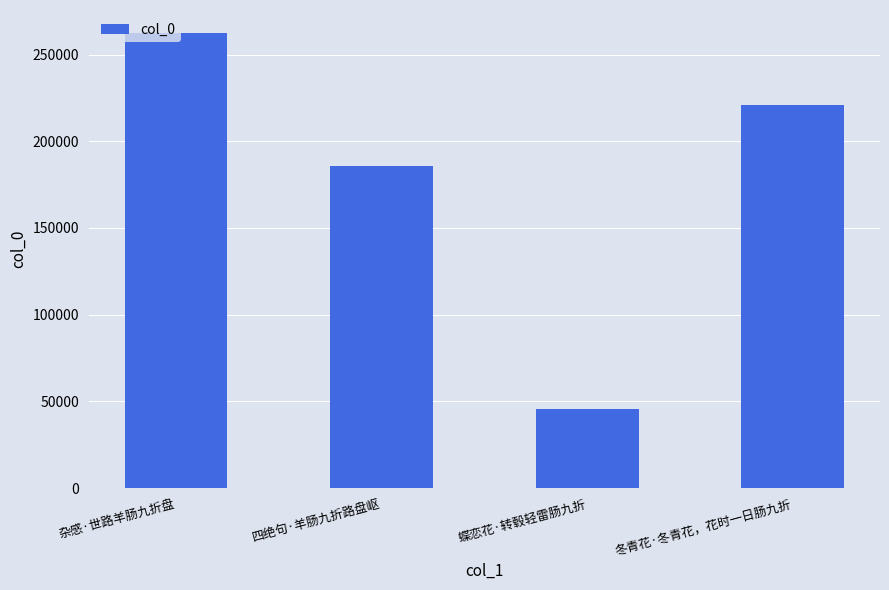

What position from the right is 冬青花·冬青花，花时一日肠九折?

1